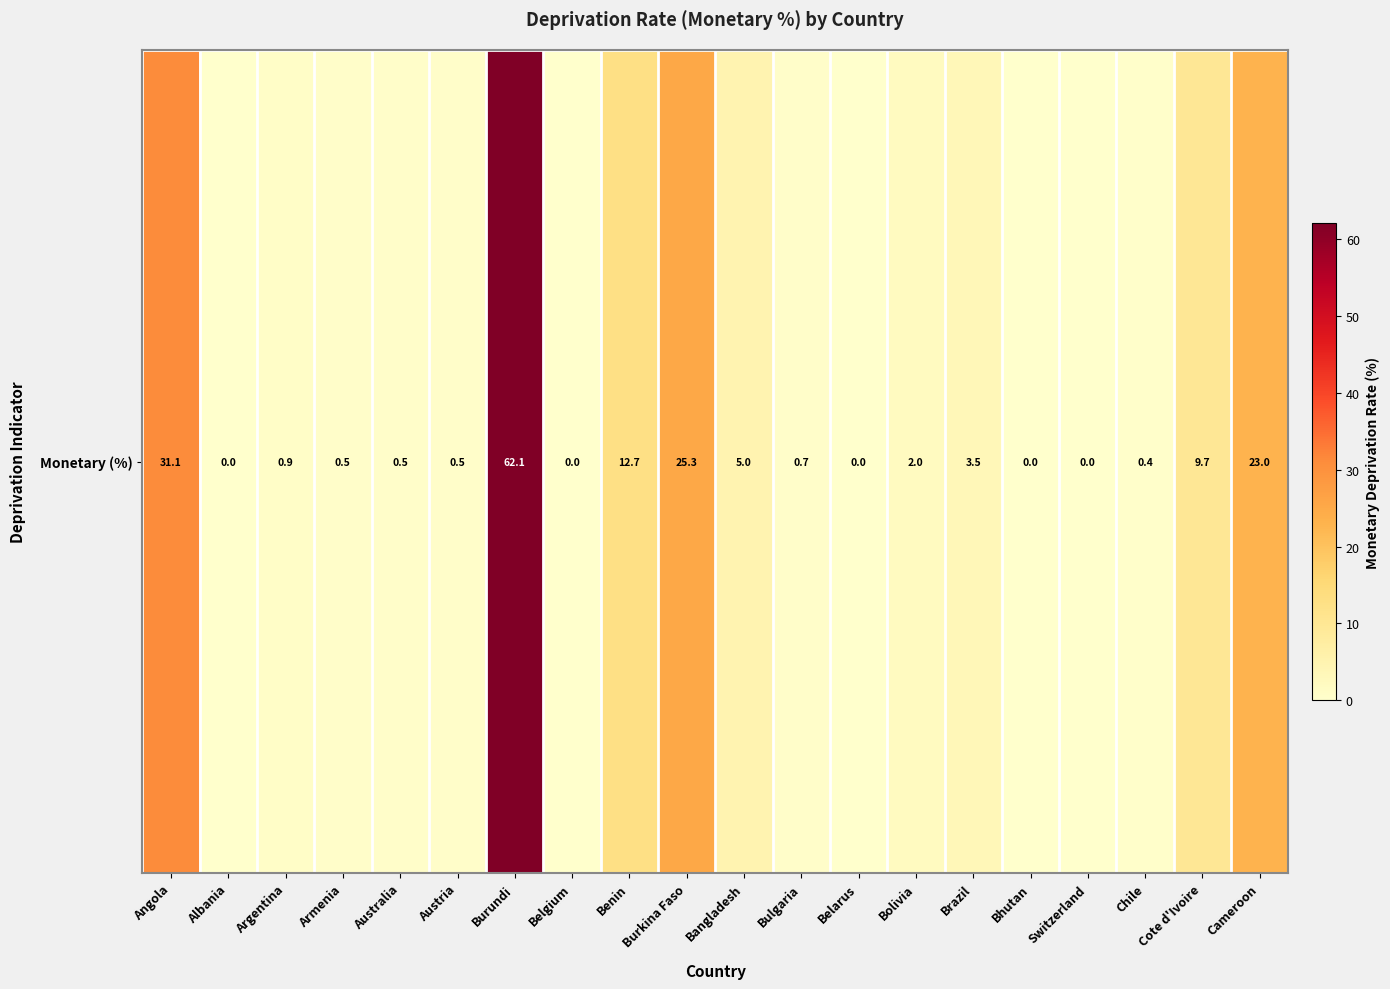

How many values are above zero?

19